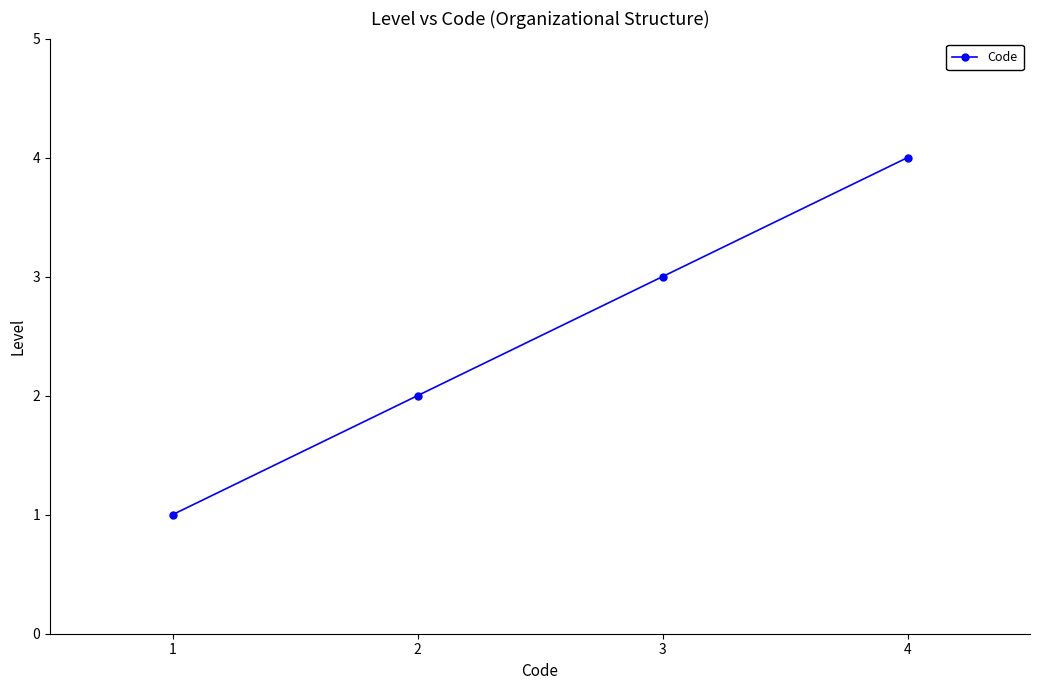

What is the change in value from 2 to 3?

+1